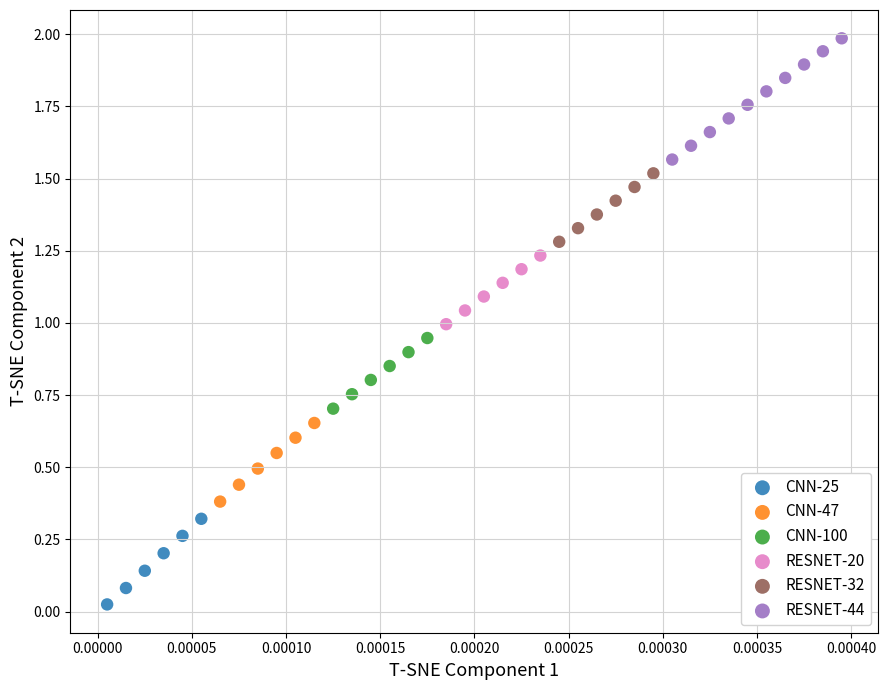

Which series reaches the minimum Y coordinate?

CNN-25